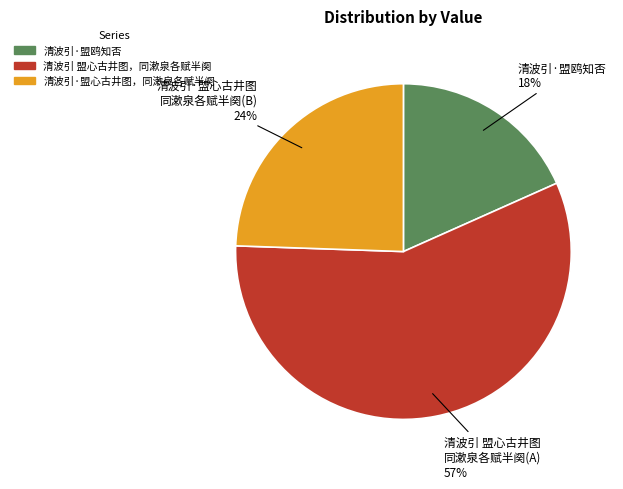

What percentage is the 清波引·盟心古井图，同漱泉各赋半阕 slice, to the nearest percent?

24%